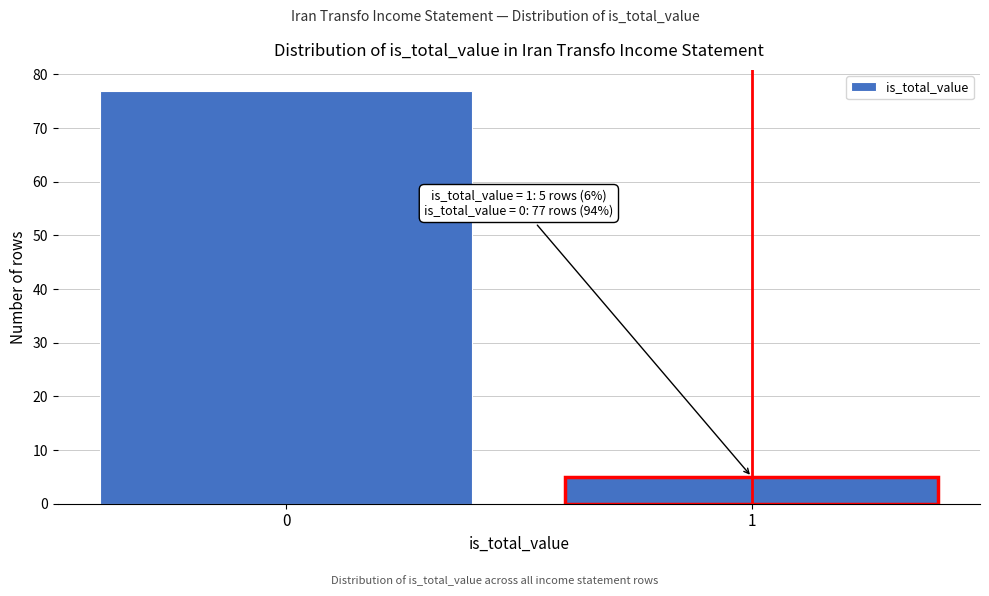

Reading left to right, list all the values displayed in this chart.

77	5